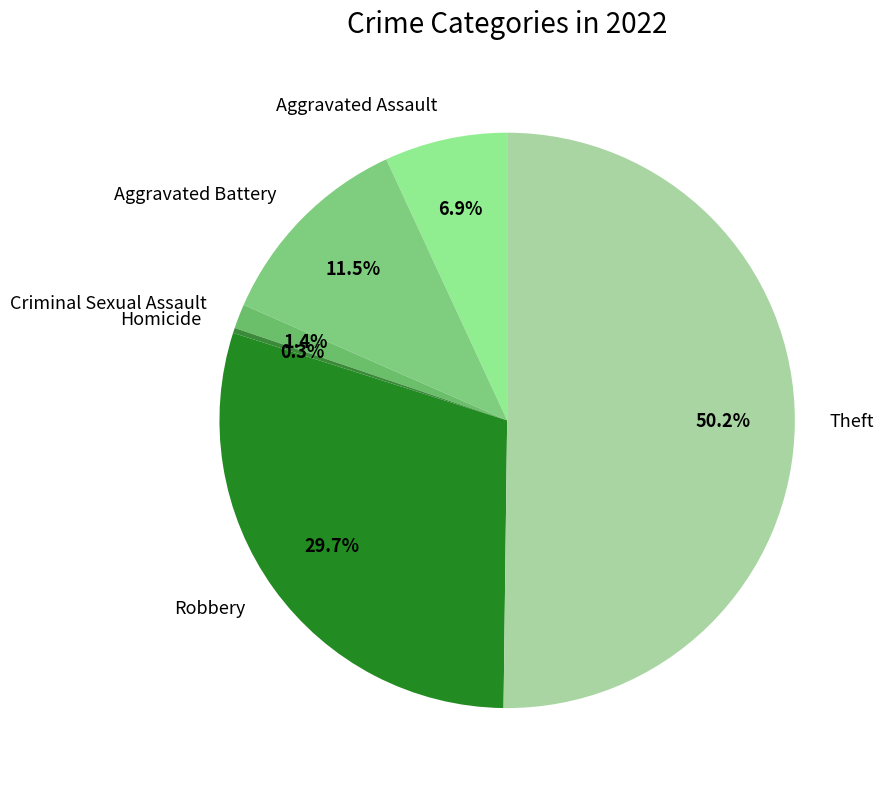

To the nearest percent, what is the average slice percentage?

17%